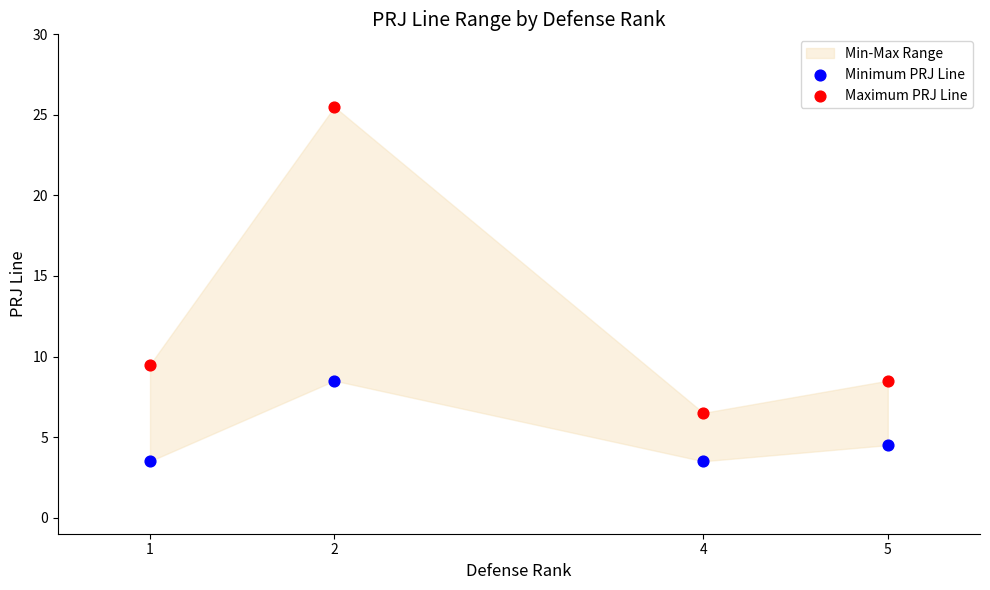

Which series reaches the minimum Y coordinate?

Minimum PRJ Line